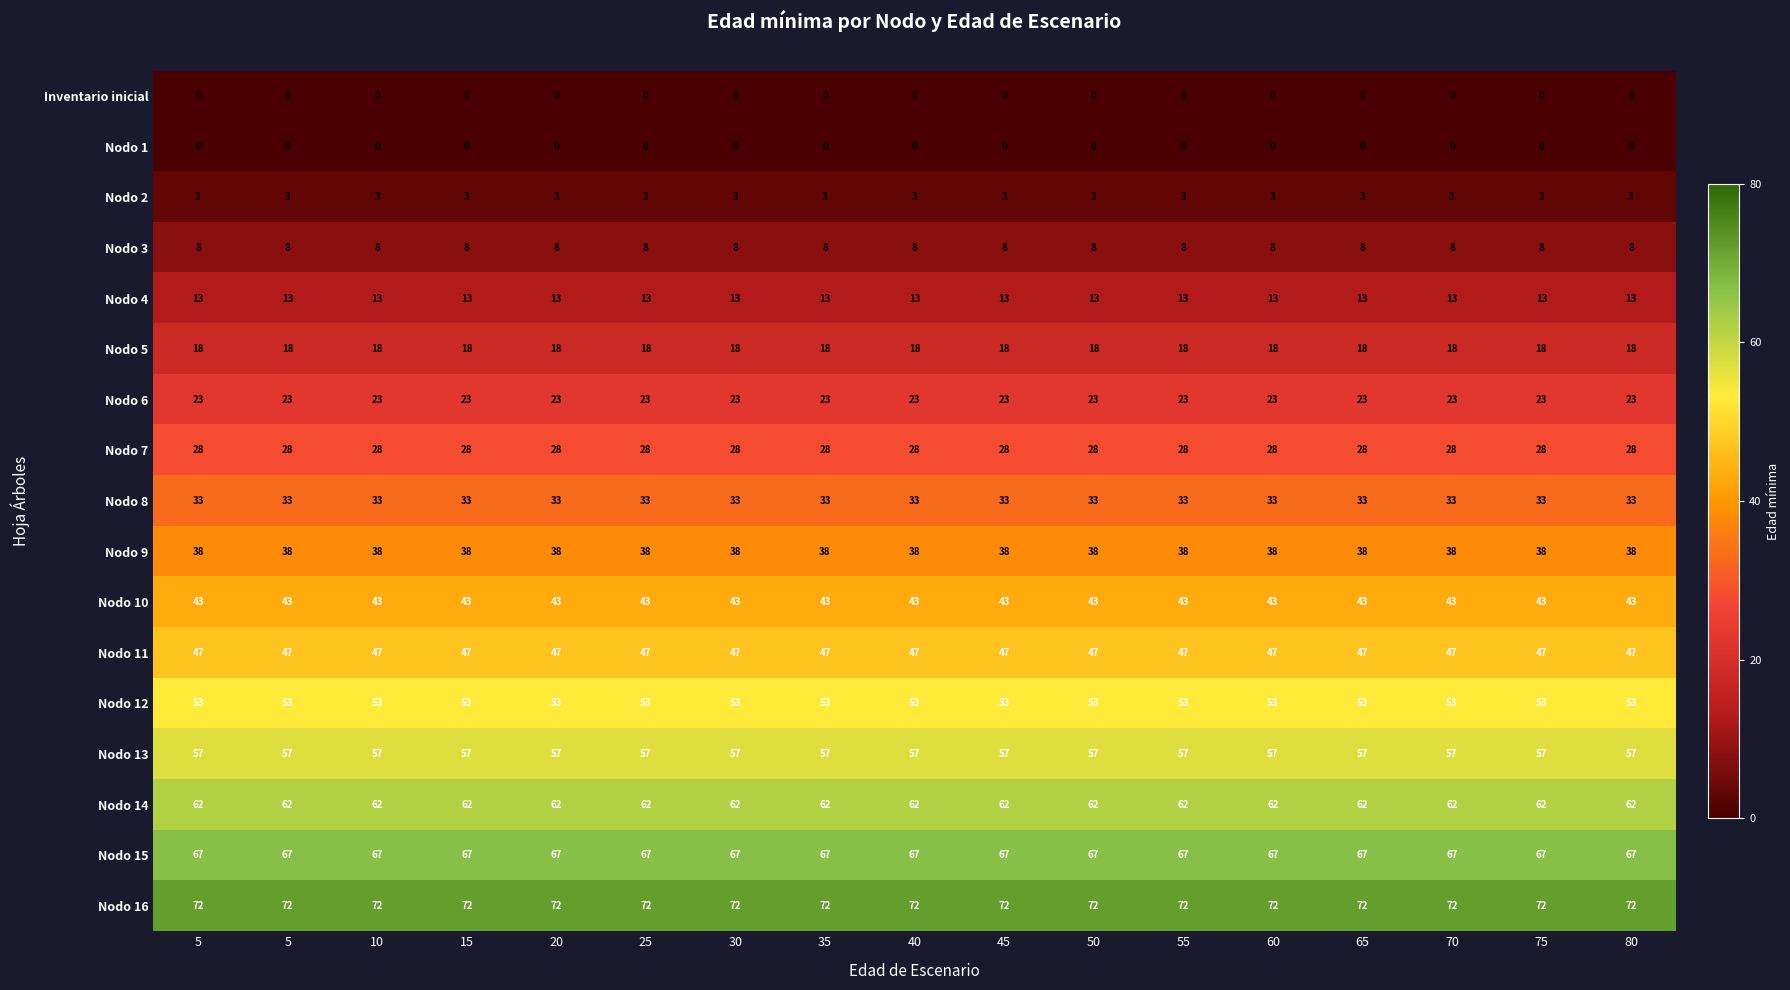

Reading left to right, what are all the values shown in this chart?

Inventario inicial: 5=0	5=0	10=0	15=0	20=0	25=0	30=0	35=0	40=0	45=0	50=0	55=0	60=0	65=0	70=0	75=0	80=0
Nodo 1: 5=0	5=0	10=0	15=0	20=0	25=0	30=0	35=0	40=0	45=0	50=0	55=0	60=0	65=0	70=0	75=0	80=0
Nodo 2: 5=3	5=3	10=3	15=3	20=3	25=3	30=3	35=3	40=3	45=3	50=3	55=3	60=3	65=3	70=3	75=3	80=3
Nodo 3: 5=8	5=8	10=8	15=8	20=8	25=8	30=8	35=8	40=8	45=8	50=8	55=8	60=8	65=8	70=8	75=8	80=8
Nodo 4: 5=13	5=13	10=13	15=13	20=13	25=13	30=13	35=13	40=13	45=13	50=13	55=13	60=13	65=13	70=13	75=13	80=13
Nodo 5: 5=18	5=18	10=18	15=18	20=18	25=18	30=18	35=18	40=18	45=18	50=18	55=18	60=18	65=18	70=18	75=18	80=18
Nodo 6: 5=23	5=23	10=23	15=23	20=23	25=23	30=23	35=23	40=23	45=23	50=23	55=23	60=23	65=23	70=23	75=23	80=23
Nodo 7: 5=28	5=28	10=28	15=28	20=28	25=28	30=28	35=28	40=28	45=28	50=28	55=28	60=28	65=28	70=28	75=28	80=28
Nodo 8: 5=33	5=33	10=33	15=33	20=33	25=33	30=33	35=33	40=33	45=33	50=33	55=33	60=33	65=33	70=33	75=33	80=33
Nodo 9: 5=38	5=38	10=38	15=38	20=38	25=38	30=38	35=38	40=38	45=38	50=38	55=38	60=38	65=38	70=38	75=38	80=38
Nodo 10: 5=43	5=43	10=43	15=43	20=43	25=43	30=43	35=43	40=43	45=43	50=43	55=43	60=43	65=43	70=43	75=43	80=43
Nodo 11: 5=47	5=47	10=47	15=47	20=47	25=47	30=47	35=47	40=47	45=47	50=47	55=47	60=47	65=47	70=47	75=47	80=47
Nodo 12: 5=53	5=53	10=53	15=53	20=53	25=53	30=53	35=53	40=53	45=53	50=53	55=53	60=53	65=53	70=53	75=53	80=53
Nodo 13: 5=57	5=57	10=57	15=57	20=57	25=57	30=57	35=57	40=57	45=57	50=57	55=57	60=57	65=57	70=57	75=57	80=57
Nodo 14: 5=62	5=62	10=62	15=62	20=62	25=62	30=62	35=62	40=62	45=62	50=62	55=62	60=62	65=62	70=62	75=62	80=62
Nodo 15: 5=67	5=67	10=67	15=67	20=67	25=67	30=67	35=67	40=67	45=67	50=67	55=67	60=67	65=67	70=67	75=67	80=67
Nodo 16: 5=72	5=72	10=72	15=72	20=72	25=72	30=72	35=72	40=72	45=72	50=72	55=72	60=72	65=72	70=72	75=72	80=72